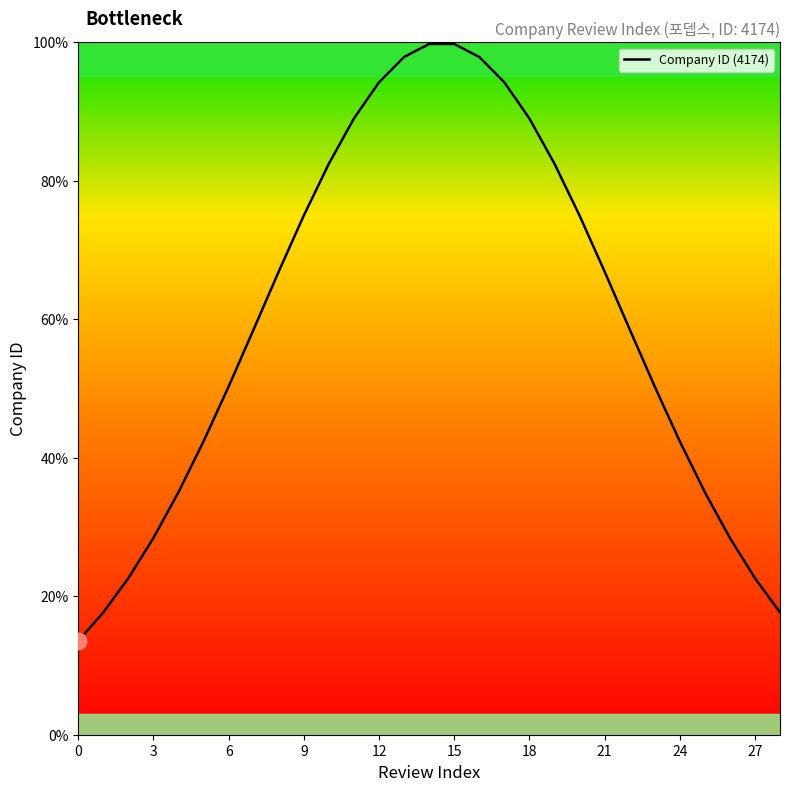

What is the smallest value displayed?

13.5